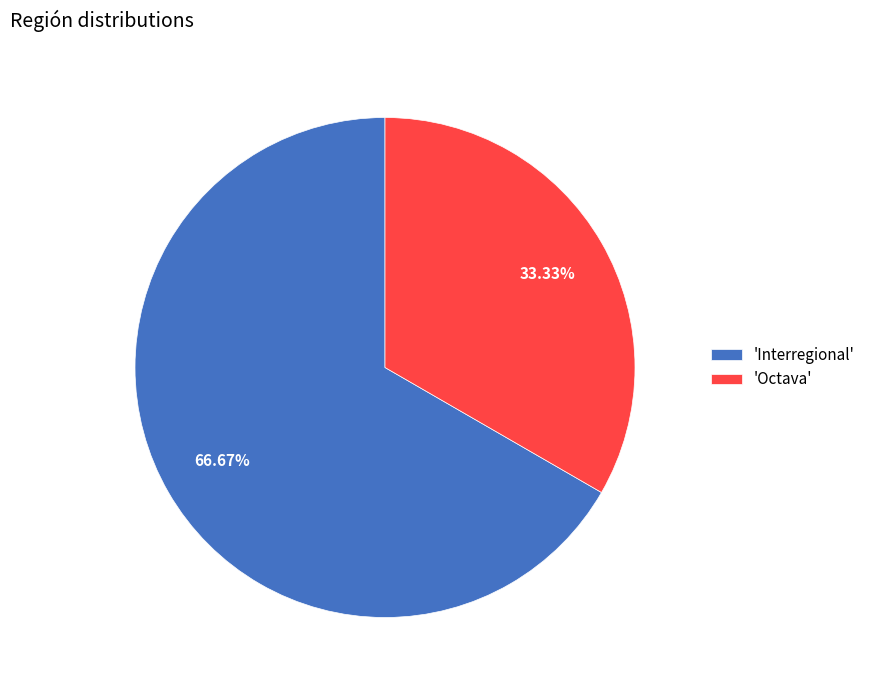

Do 'Octava' and 'Interregional' together represent more than half of the pie?

Yes